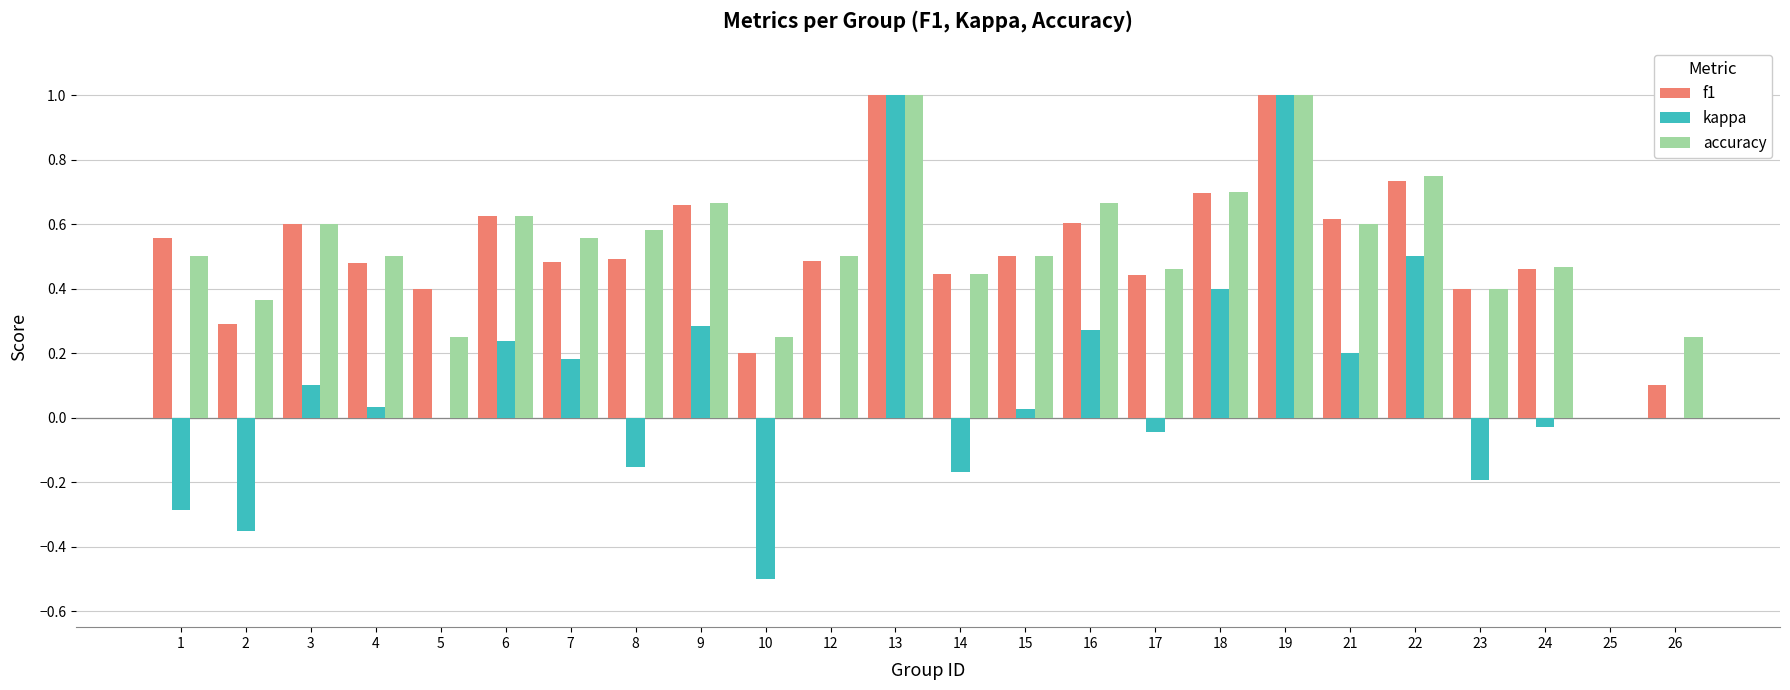

What is the maximum value shown in the chart?

1.0